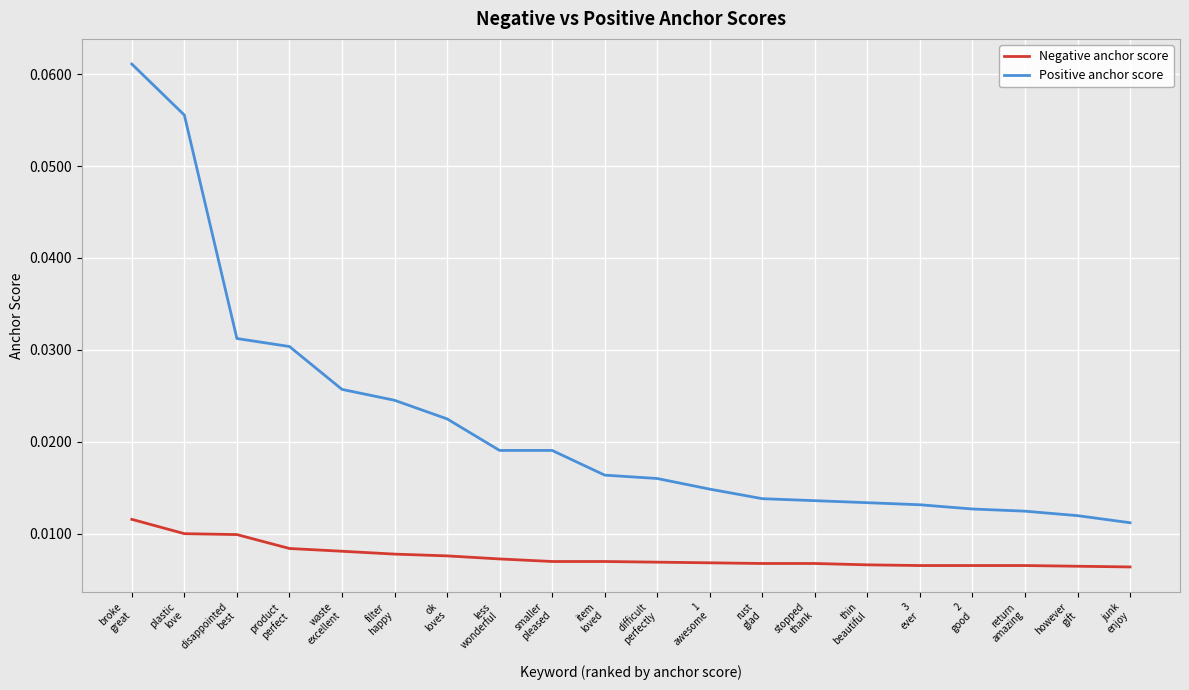

True or false: Positive anchor score and Negative anchor score cross at least once.

False